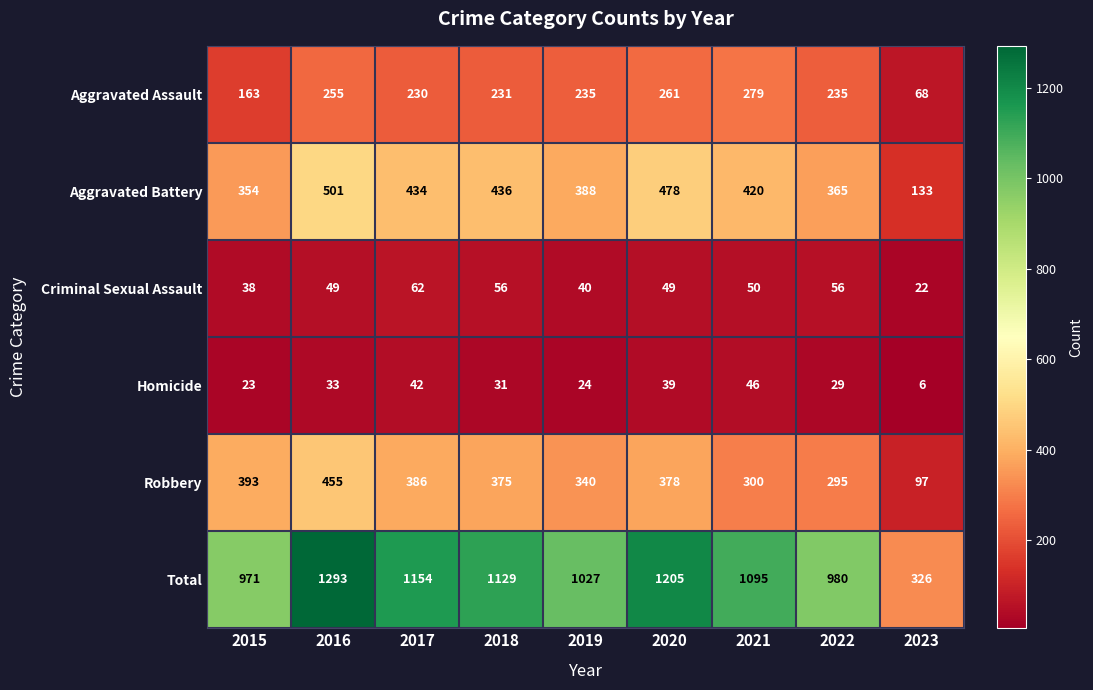

At which category is the sum across all series the highest?

2016